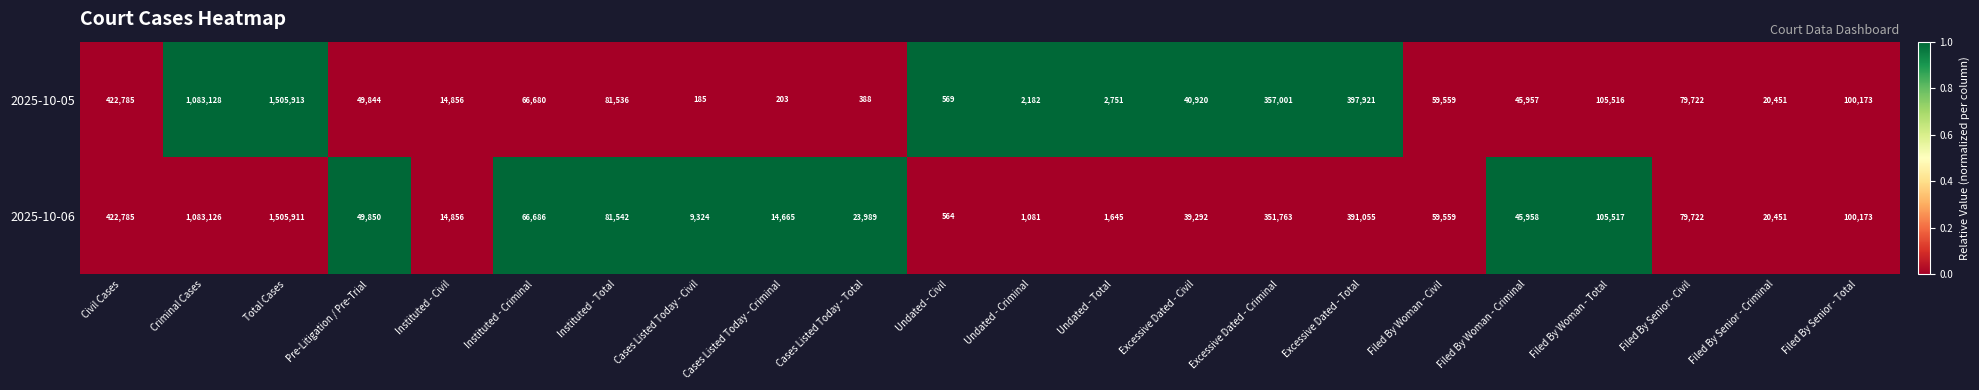

What is the difference between the maximum and minimum values in the 2025-10-05 series?

1505728